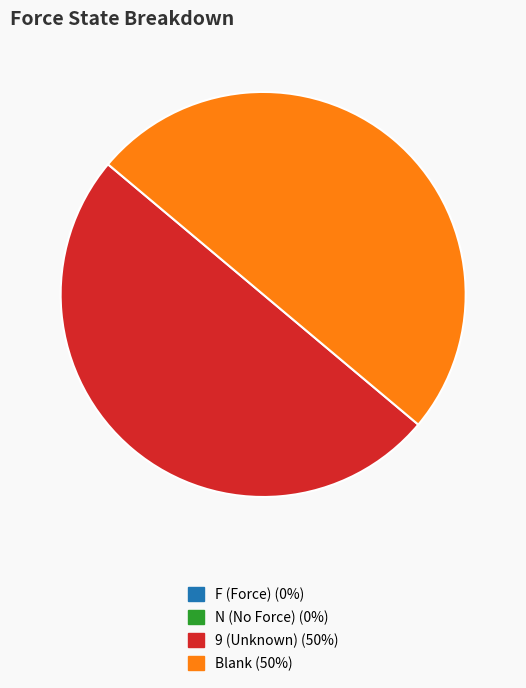

Is it true that 9 (Unknown) is 50% of the pie?

True